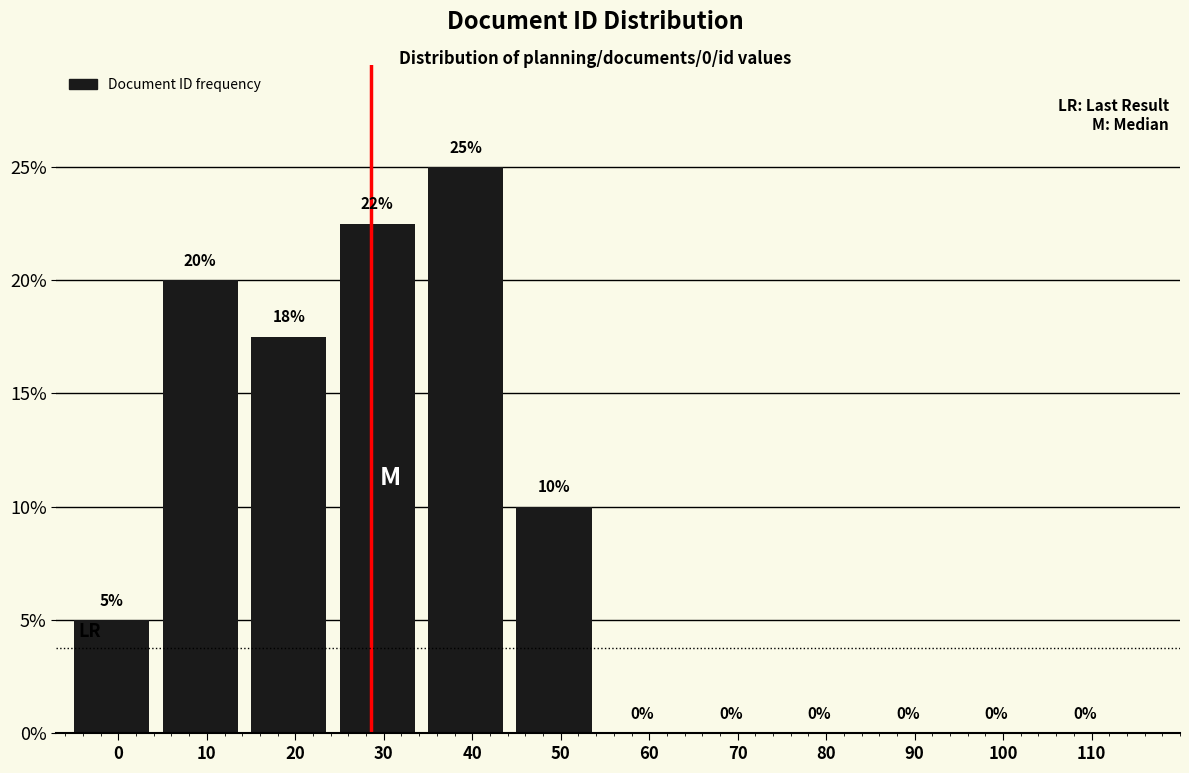

Where is the data nearest to the value 12?

50